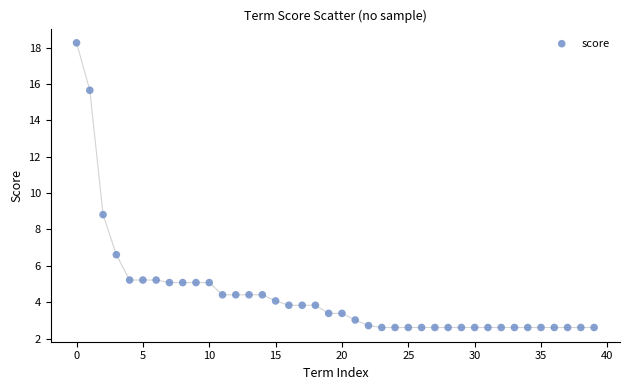

What is the range of Y values (max minus min)?

15.7